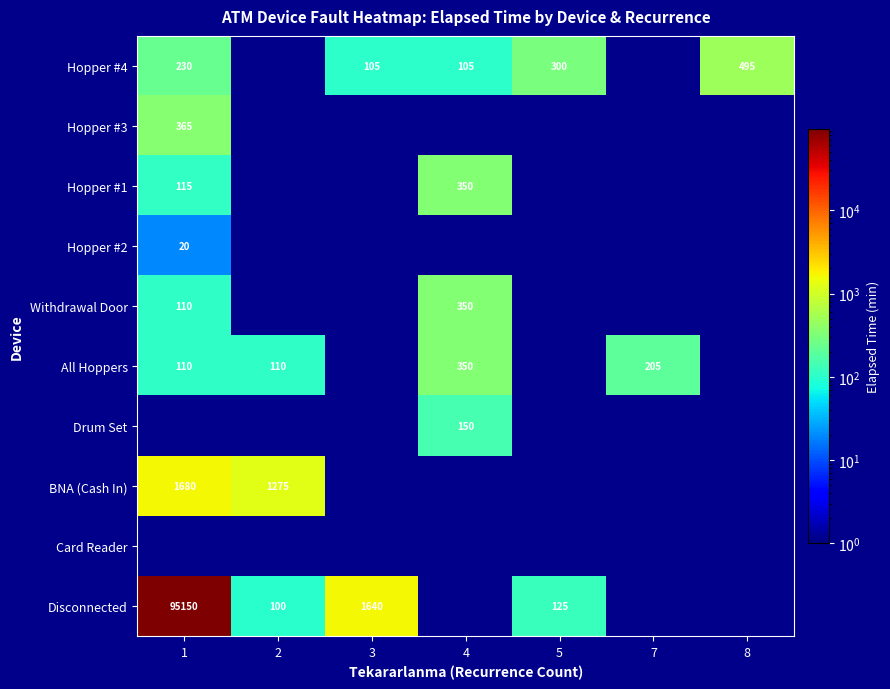

True or false: Withdrawal Door has a value of 350 at 4.

True